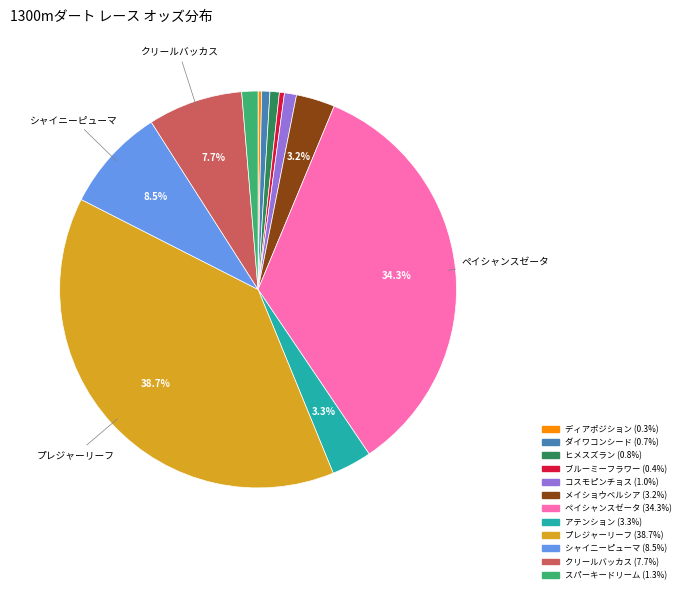

Combined, do ペイシャンスゼータ and ヒメスズラン account for over 50%?

No